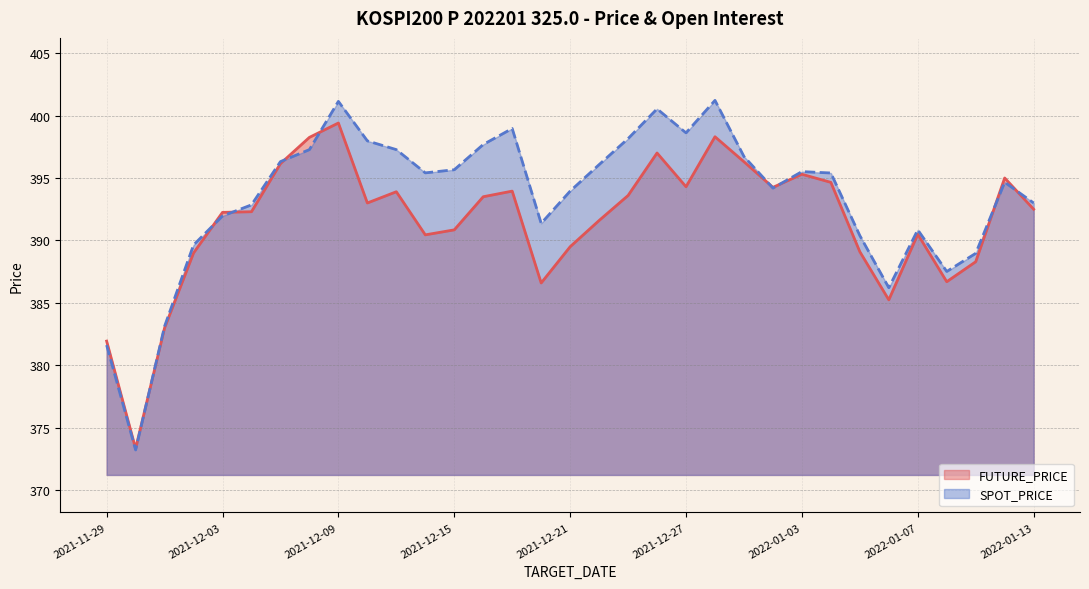

The value of SPOT_PRICE at 2022-01-07 is 224.9. True or false?

False